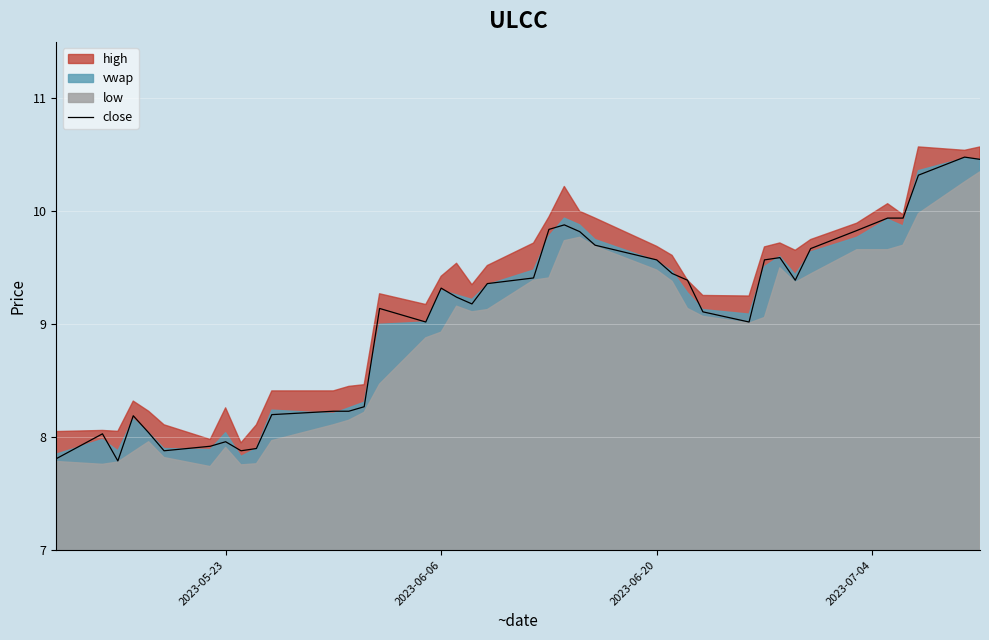

What is the greatest value displayed?

10.5